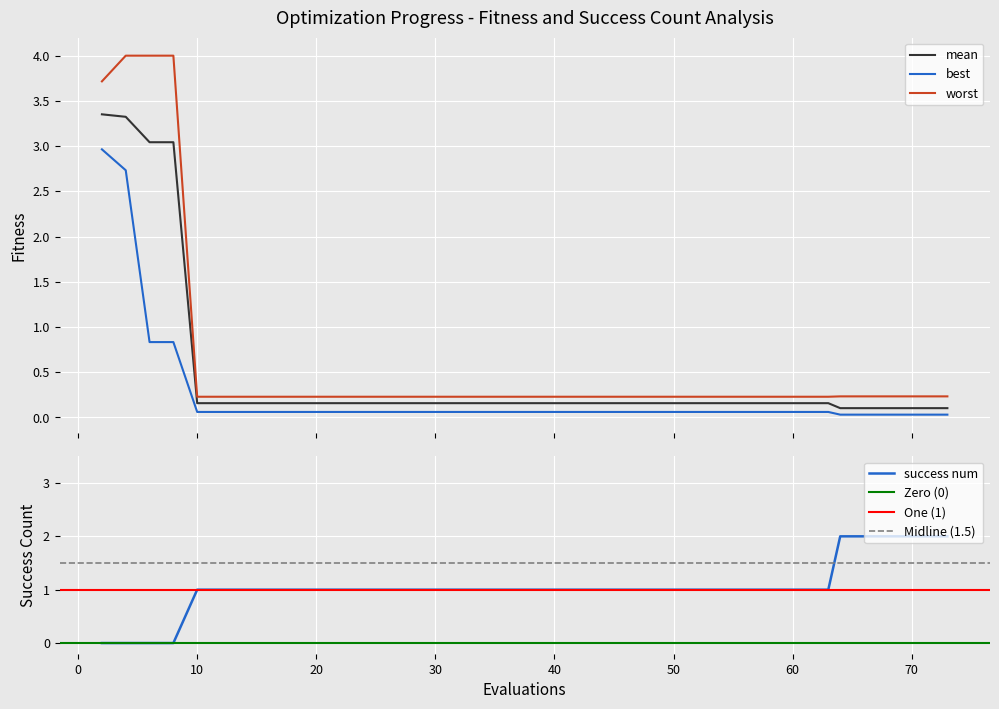

What is the difference between the second highest and second lowest values in the best series?

2.7